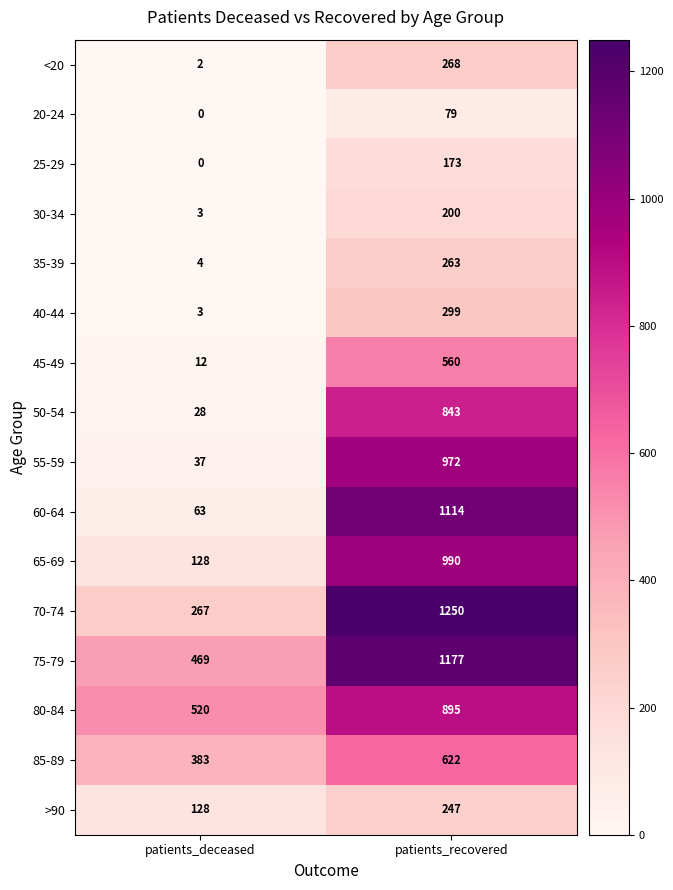

What is the total value across all series at patients_recovered?

9952